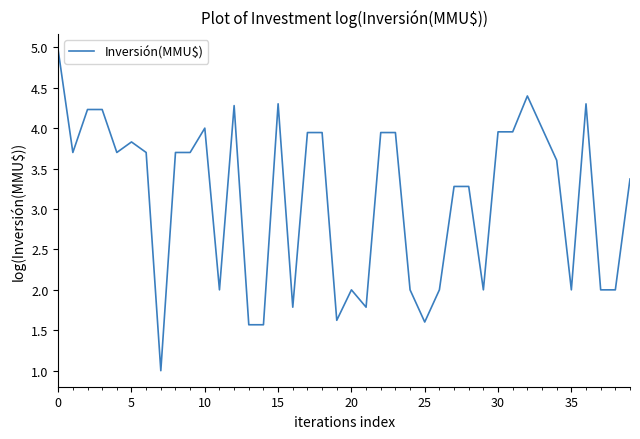

What is the minimum value shown in the chart?

1.0